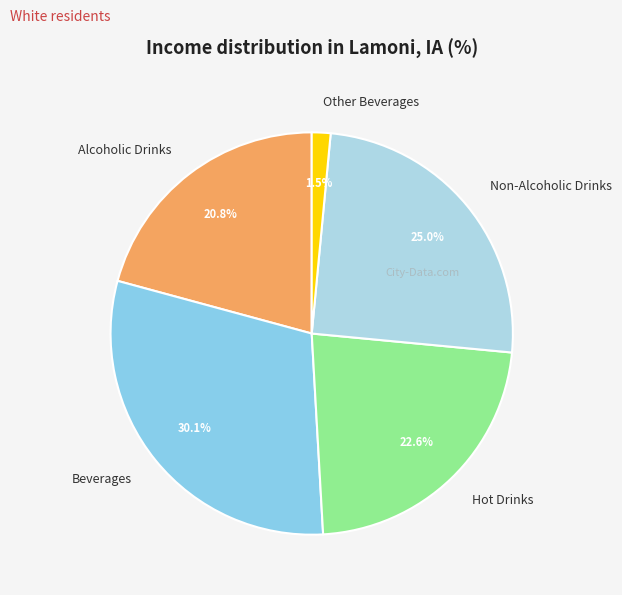

Which category has the biggest portion of the pie?

Beverages